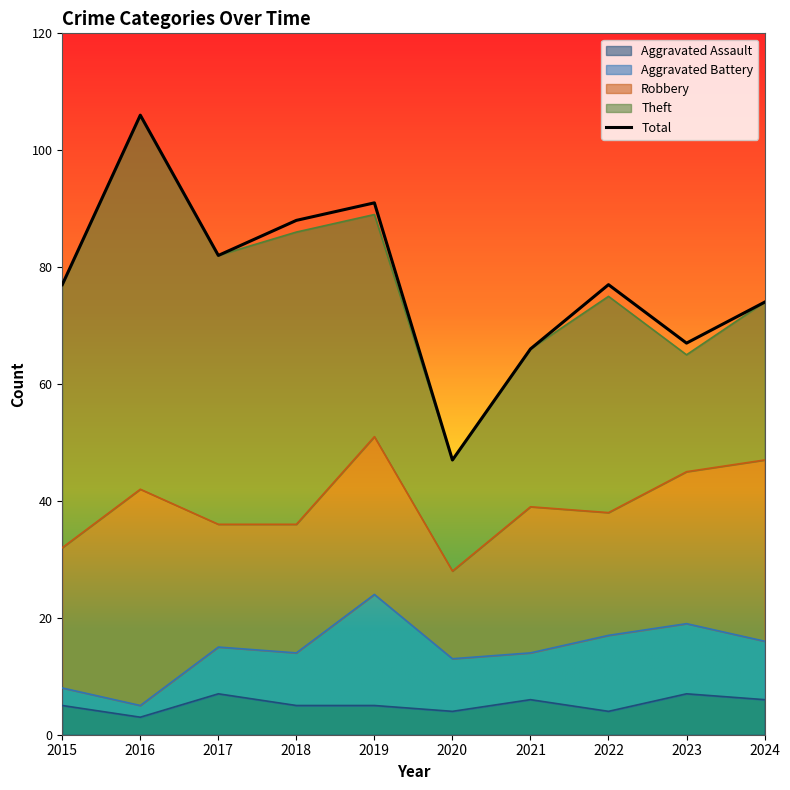

What is the approximate value at 2018, to the nearest 5?

90